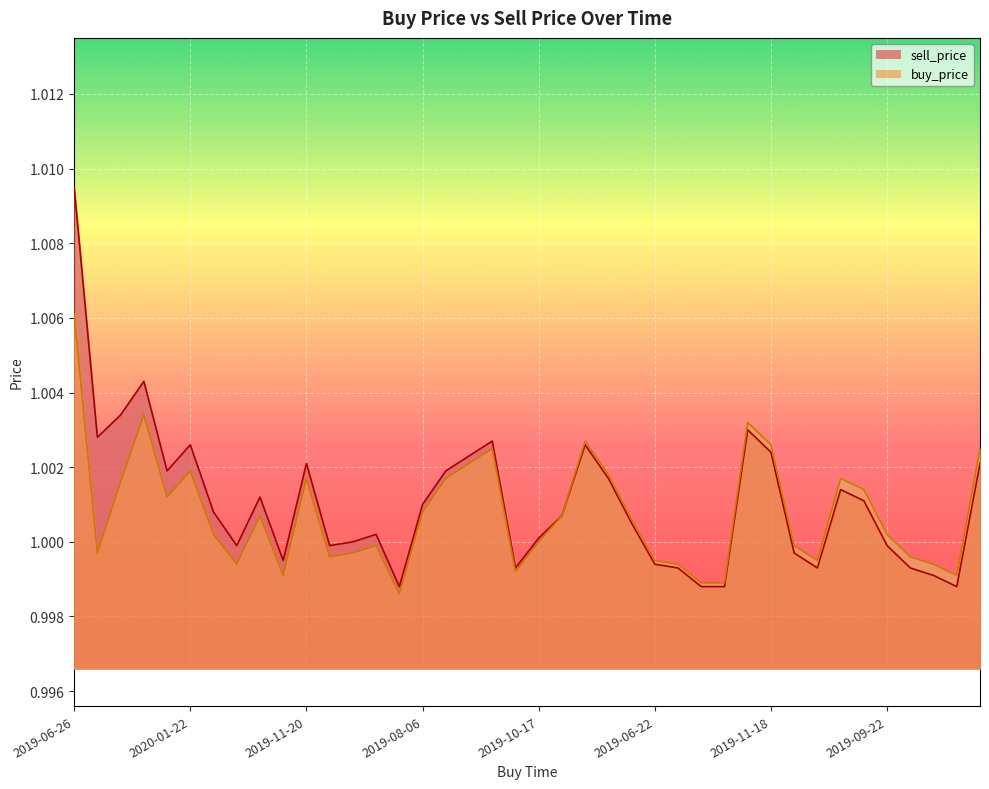

How many interior local peaks does the buy_price series have?

9